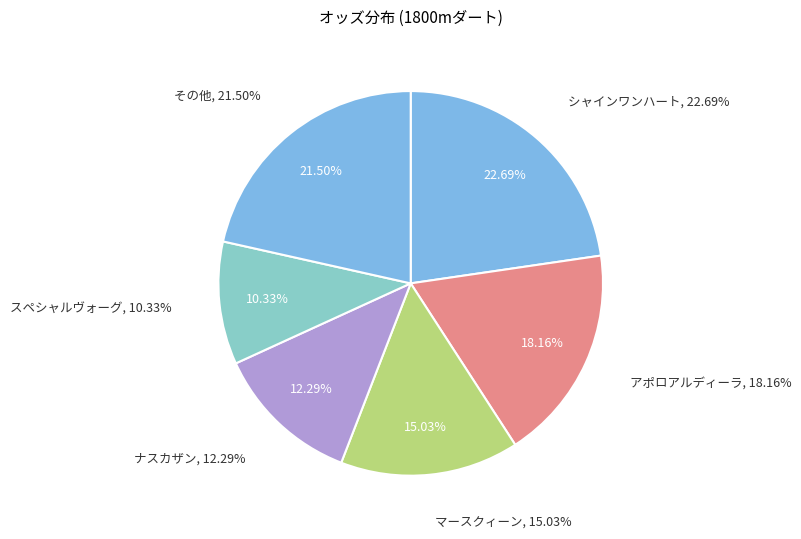

To the nearest percent, what percentage of the pie is アポロアルディーラ?

18%